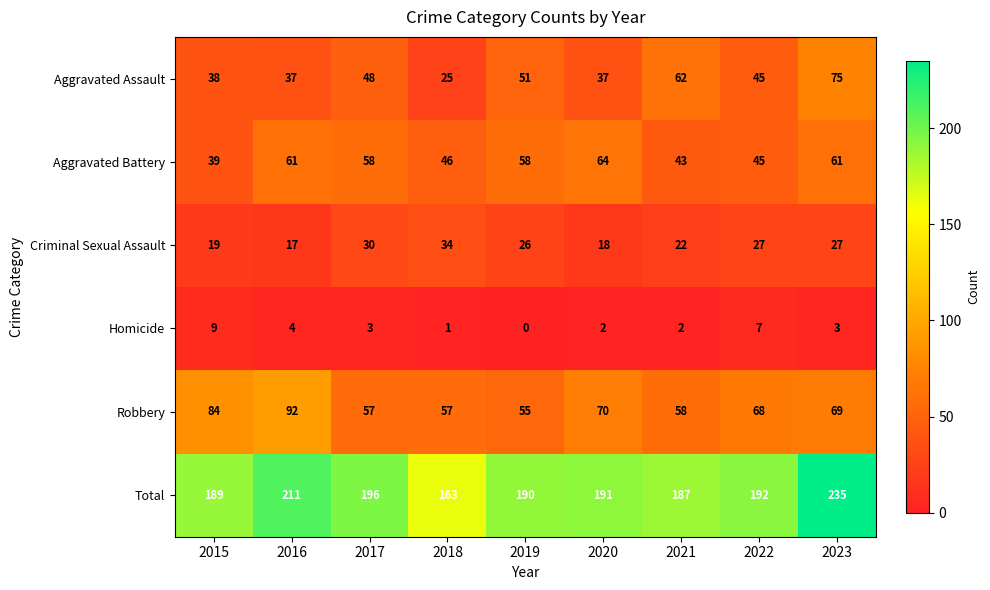

Where does the Total series first go above 191?

2016